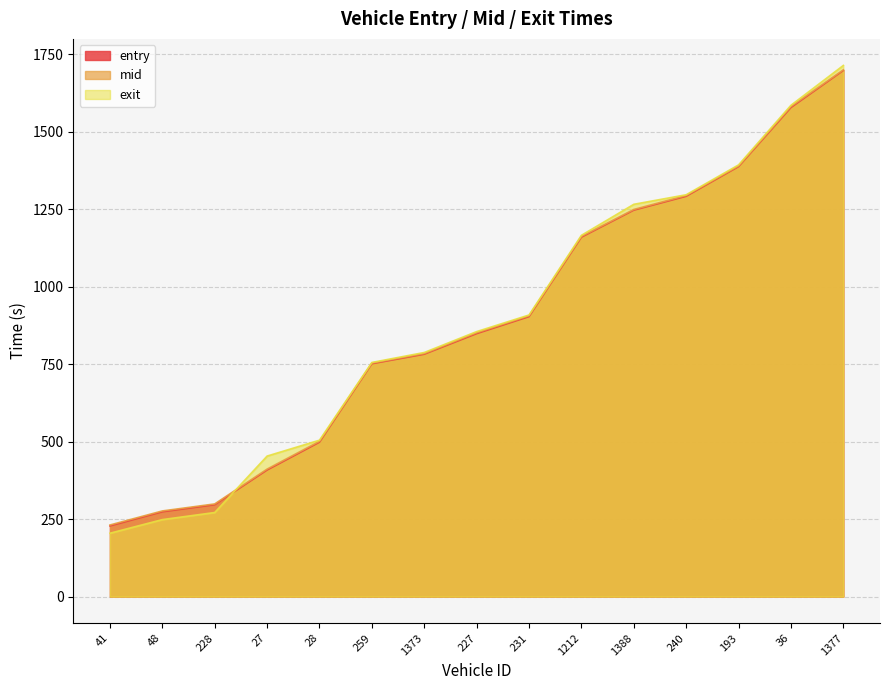

What are all the series names shown in the legend?

entry, mid, exit